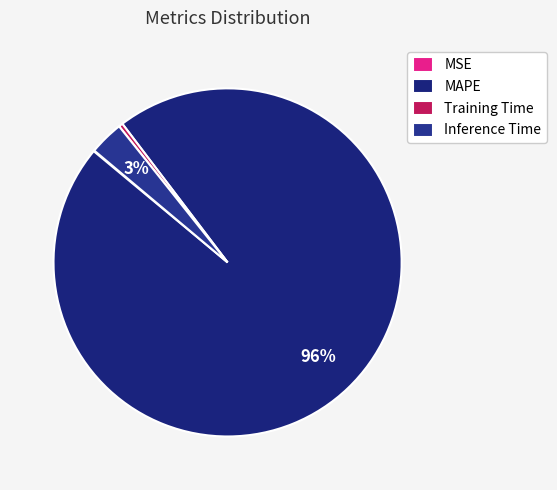

What is the change in value from MAPE to Inference Time?

-29.3